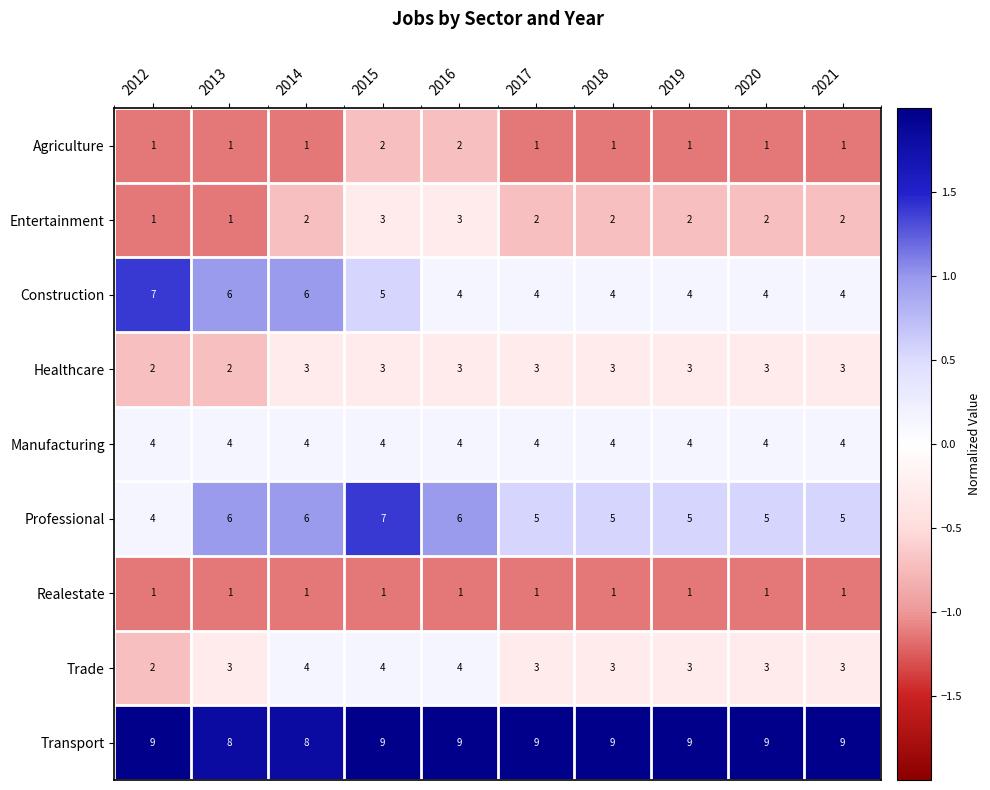

What is the maximum value for Construction?

7